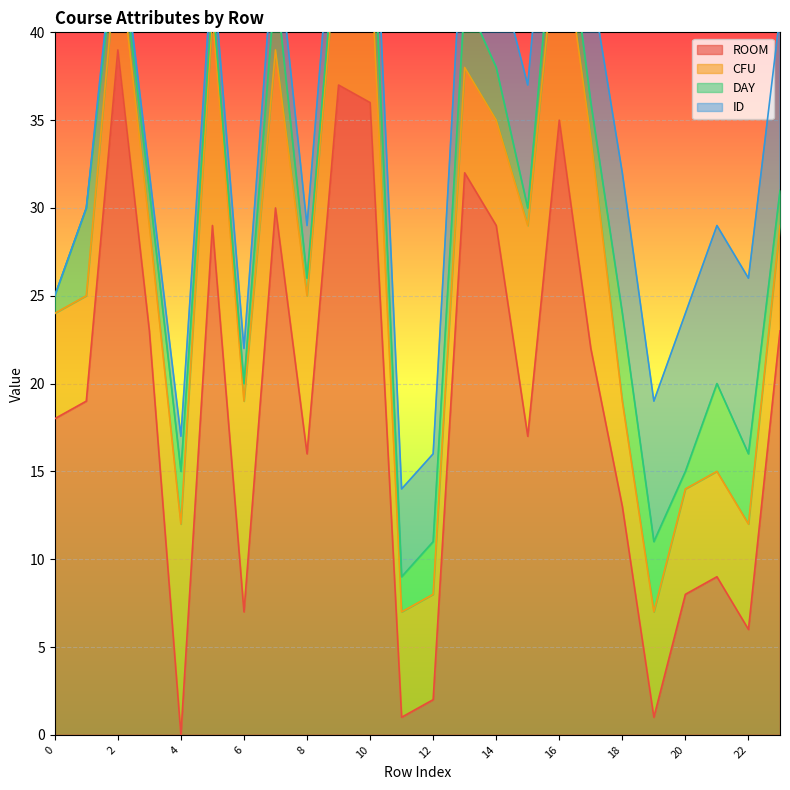

True or false: ROOM has a value of 6 at 22.

True